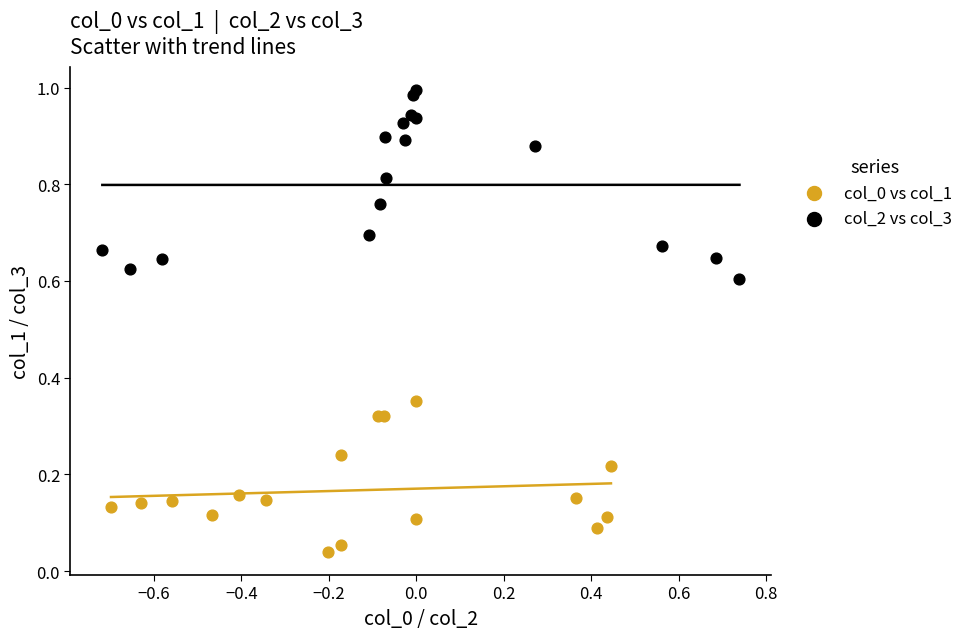

Which series reaches the maximum Y coordinate?

col_2 vs col_3